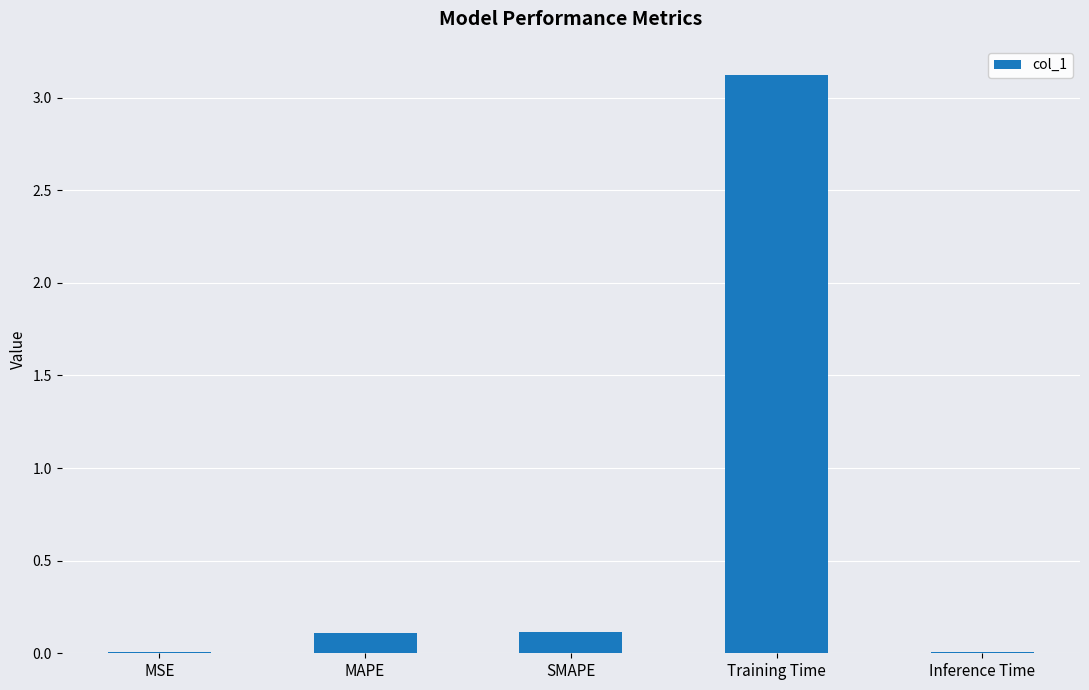

What is the sum of the values at SMAPE and Training Time?

3.2